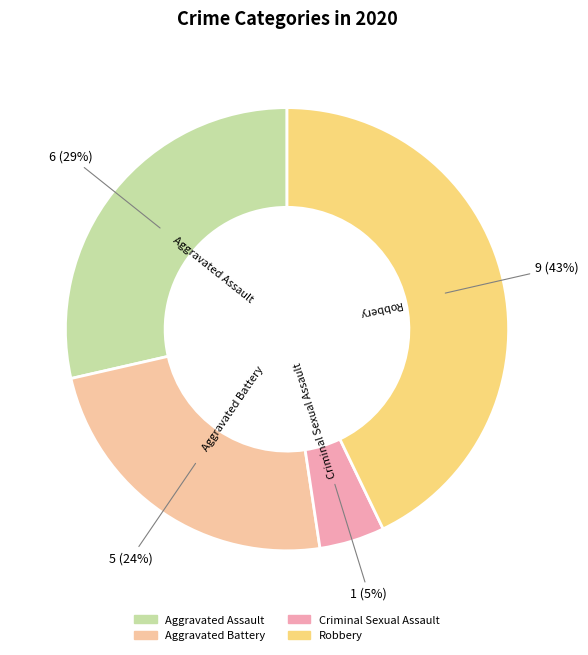

To the nearest percent, what is the average slice percentage?

25%